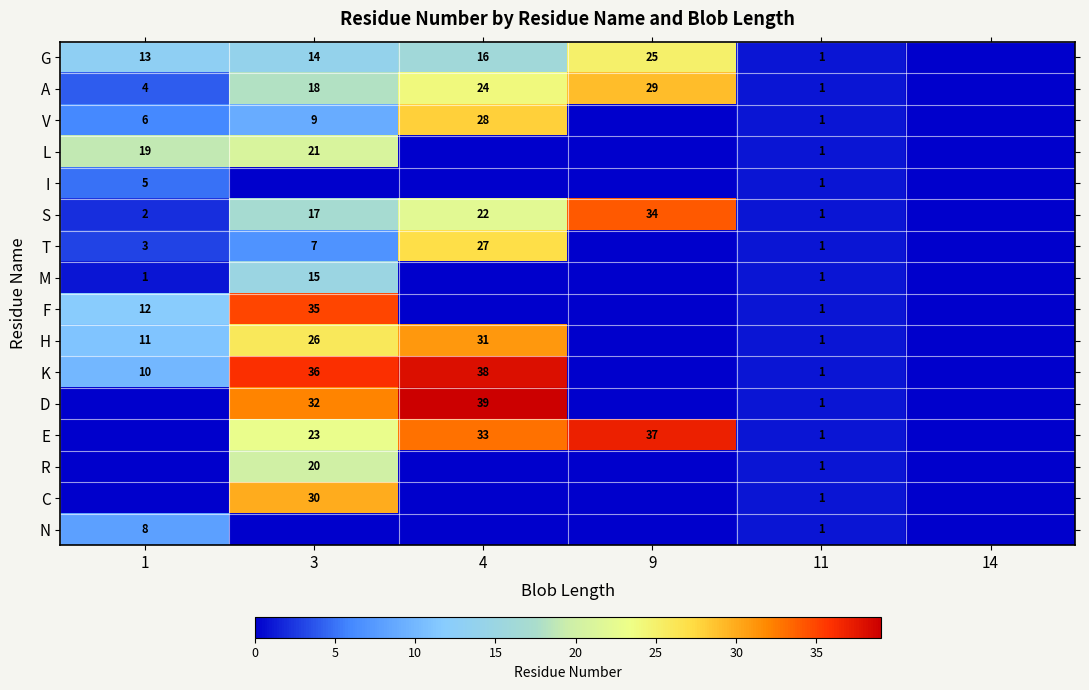

Count the number of categories in the chart.

6